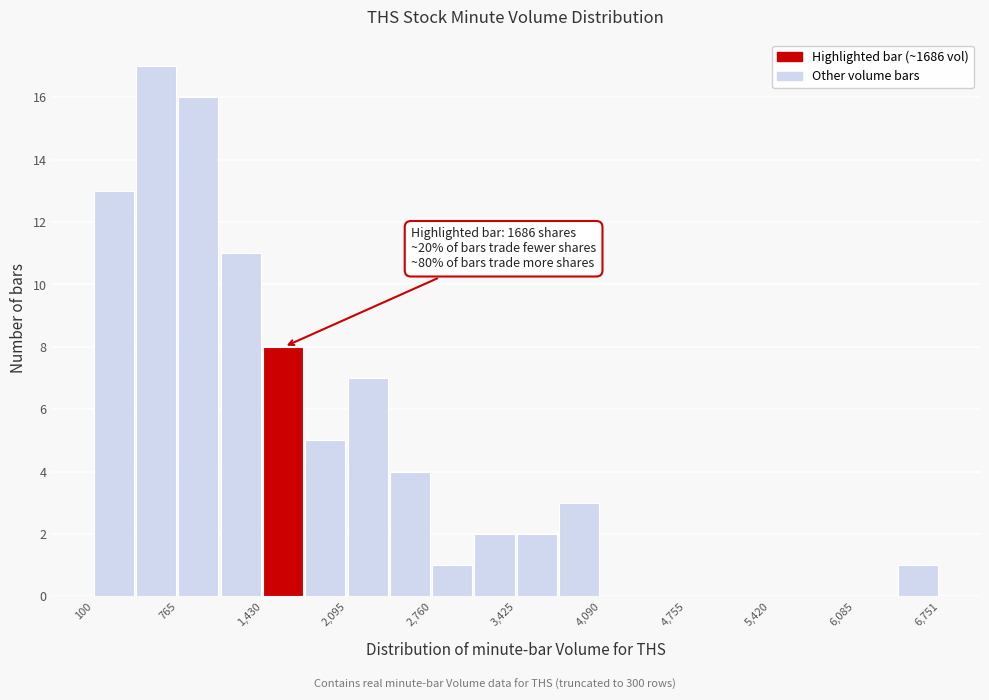

Around what value on the x-axis is the tallest bar? Give the approximate position of its centre, as read against the axis.

600